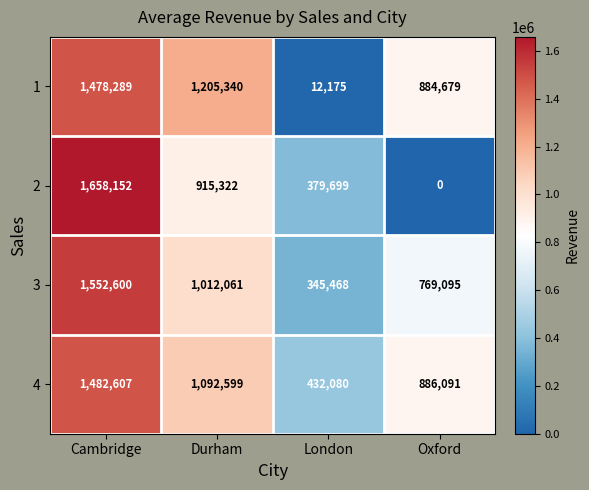

What is the maximum value shown in the chart?

1658152